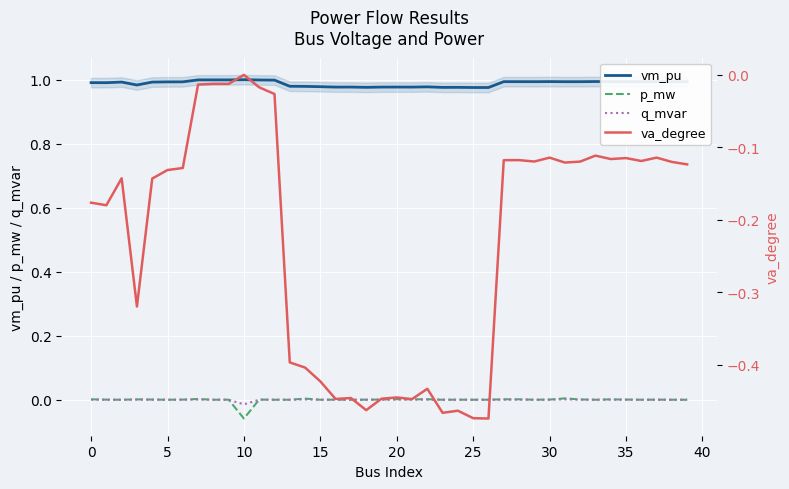

True or false: vm_pu and p_mw cross at least once.

False